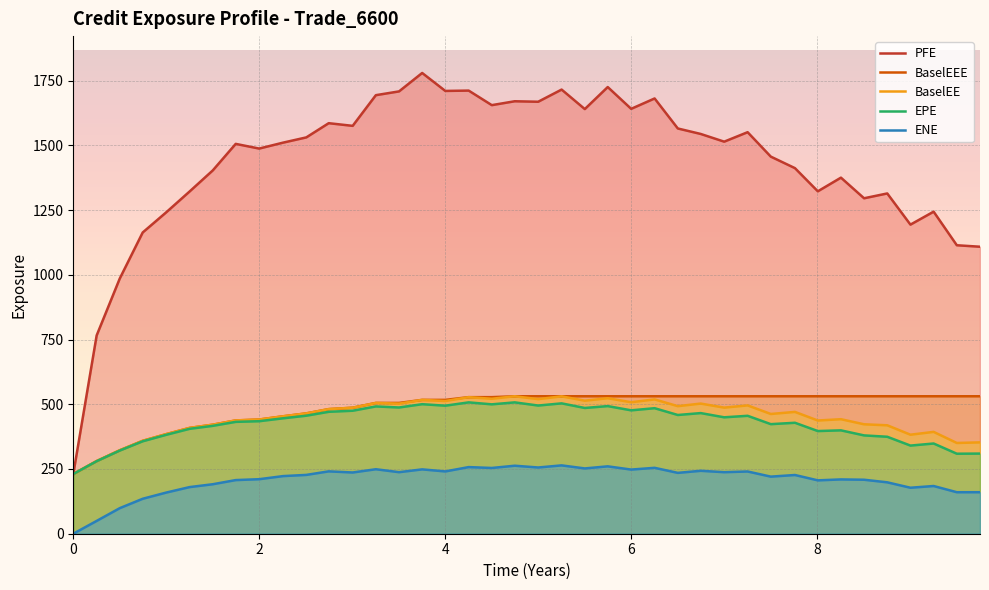

True or false: PFE and ENE intersect in this chart.

False